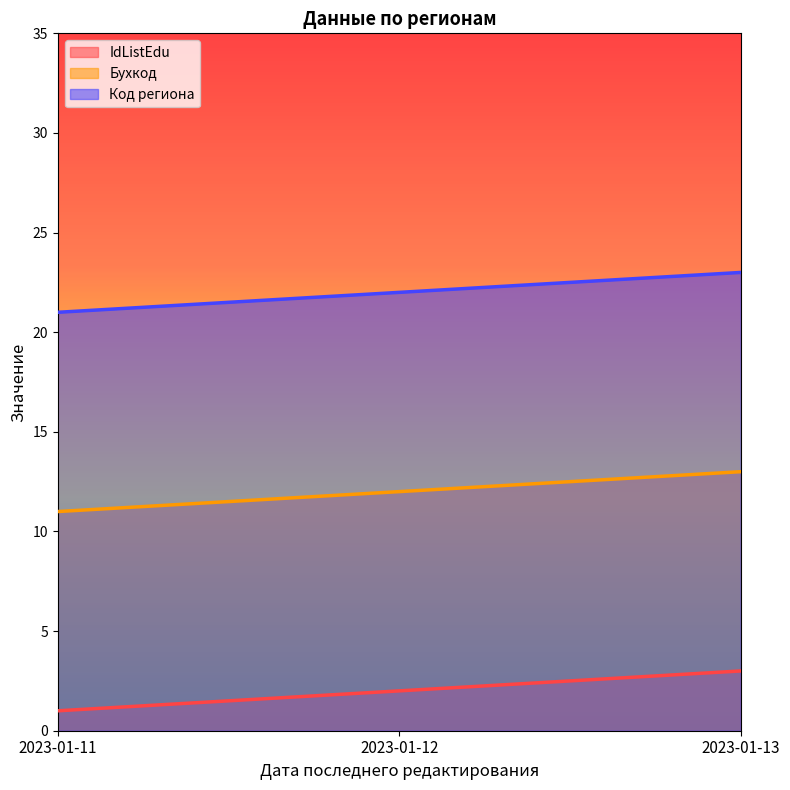

Where does the Код региона series first go above 22?

2023-01-13